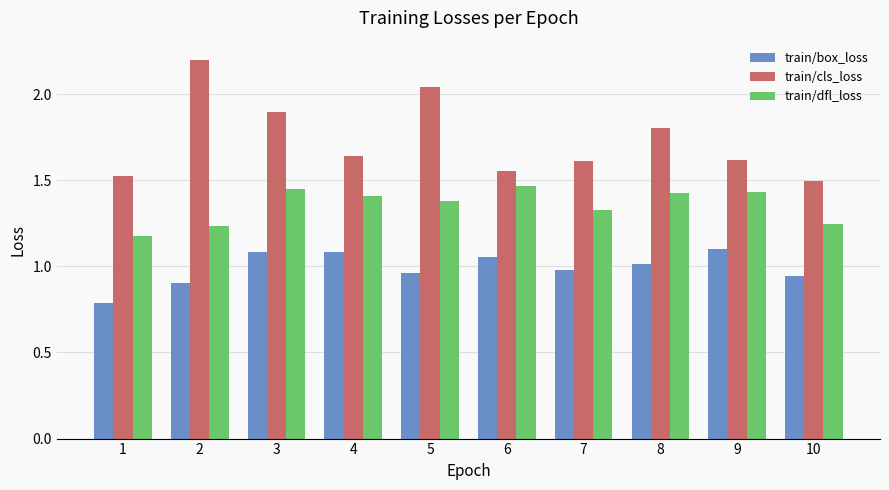

Which series has the largest range (max minus min)?

train/cls_loss